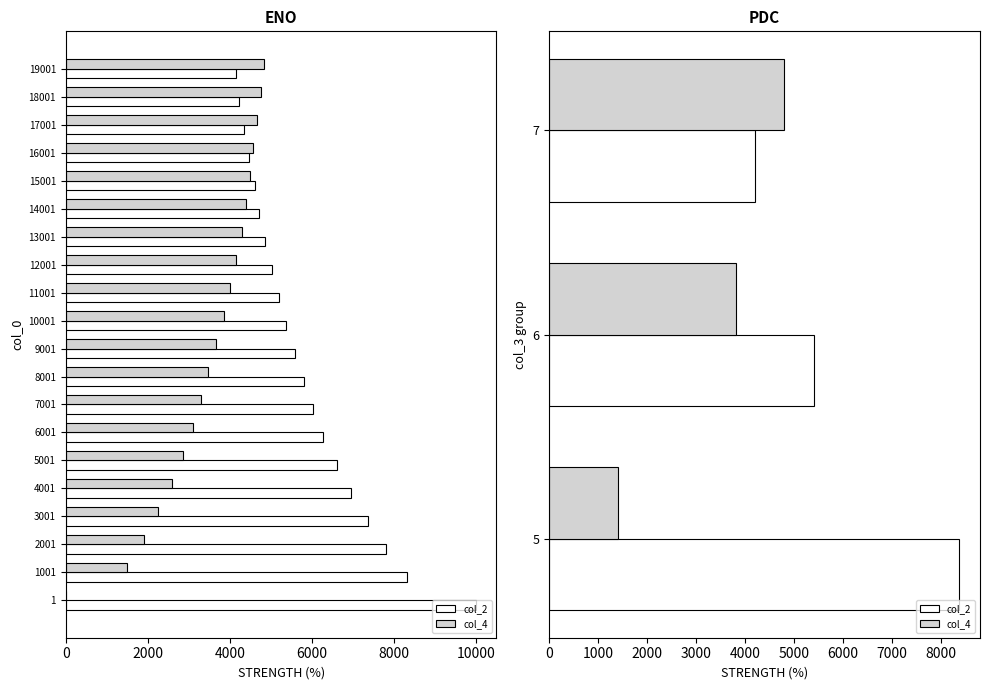

Between 7 and 6, which is larger?

6